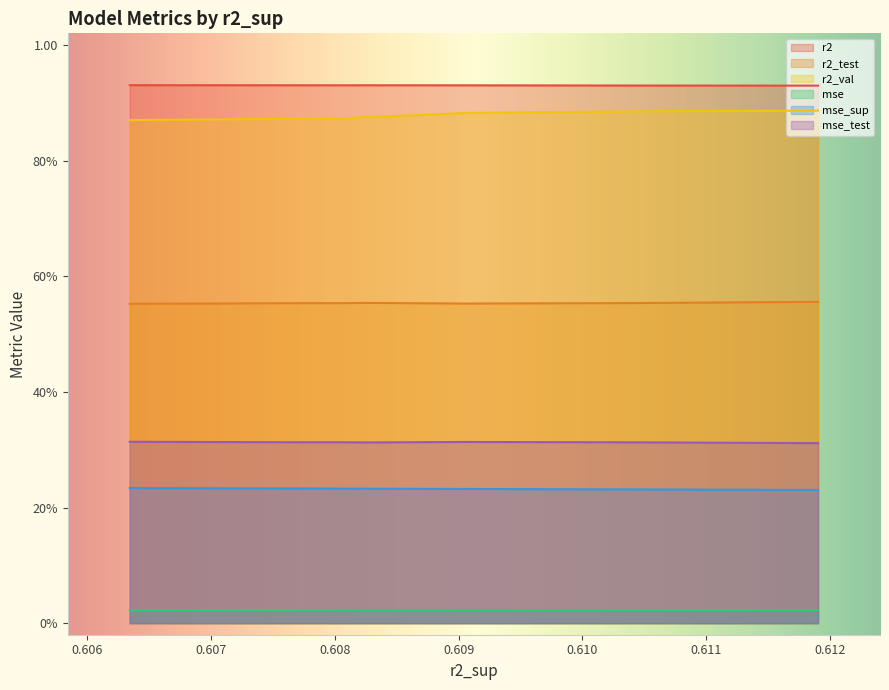

What is the spread (max minus min) of values at model_6_22_6?

0.9